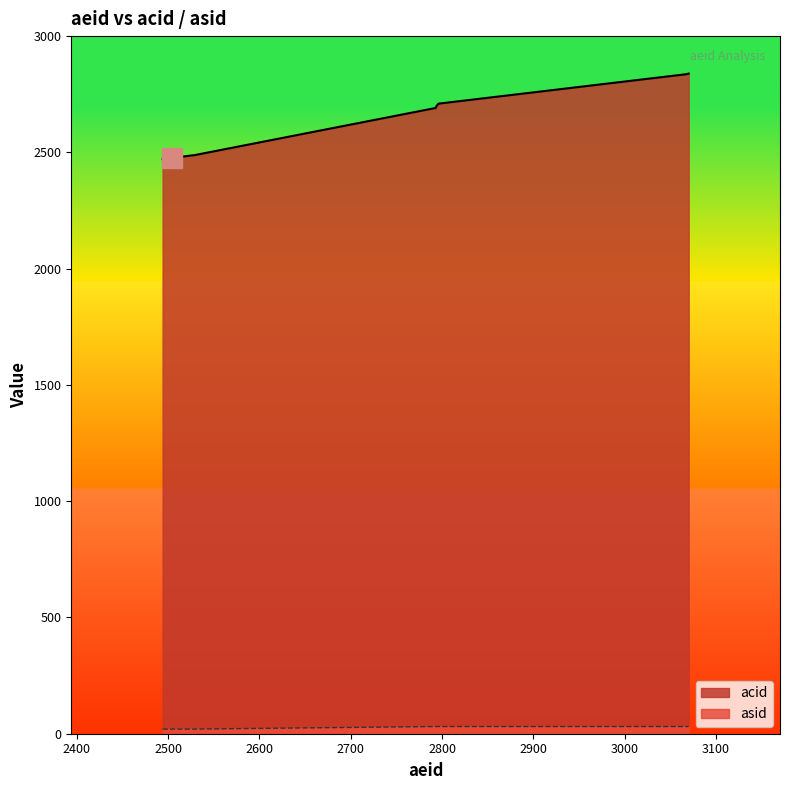

At which label does acid first exceed 2484?

2522